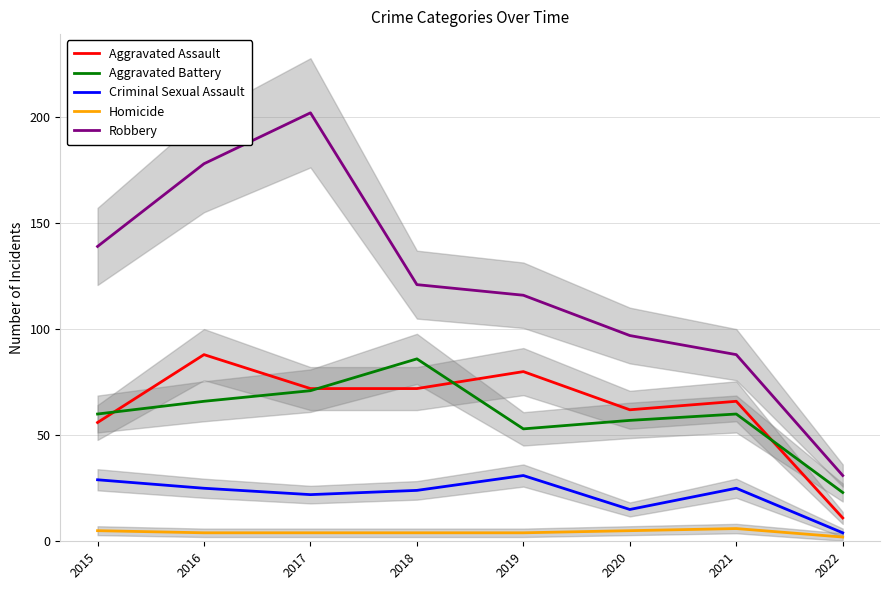

Which series has the widest spread of values?

Robbery